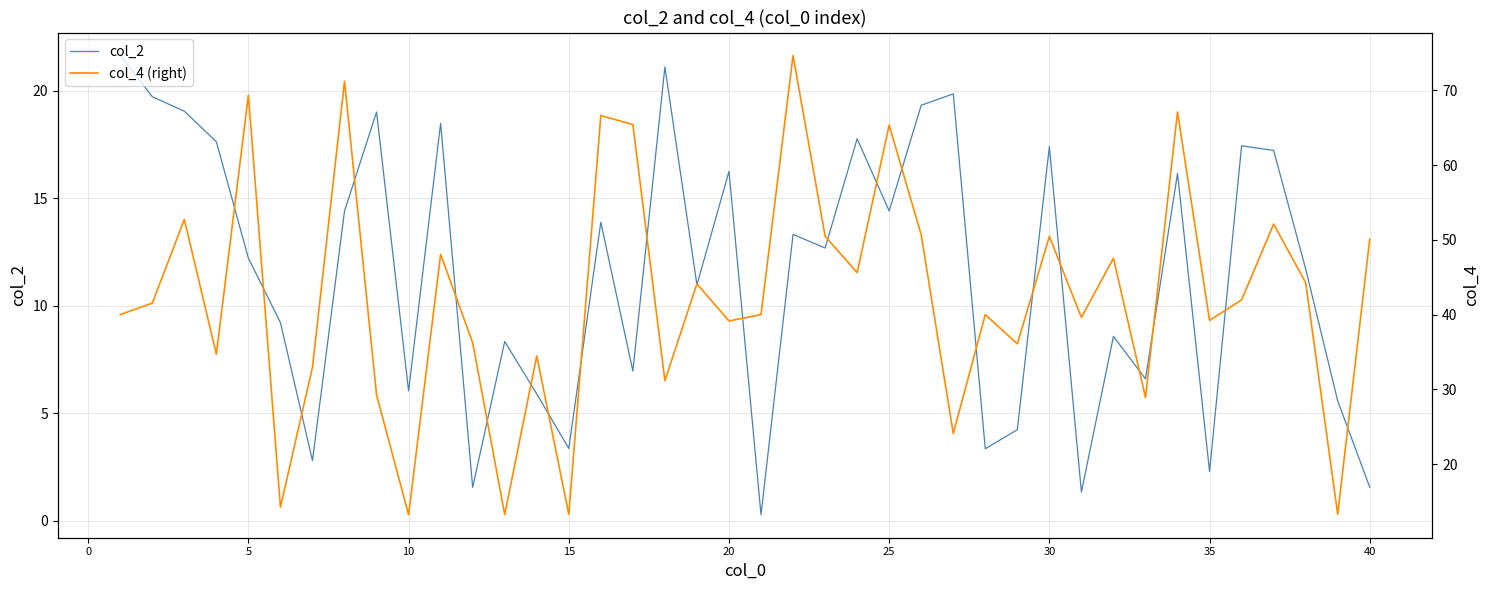

True or false: col_2 and col_4 (right) cross at least once.

False